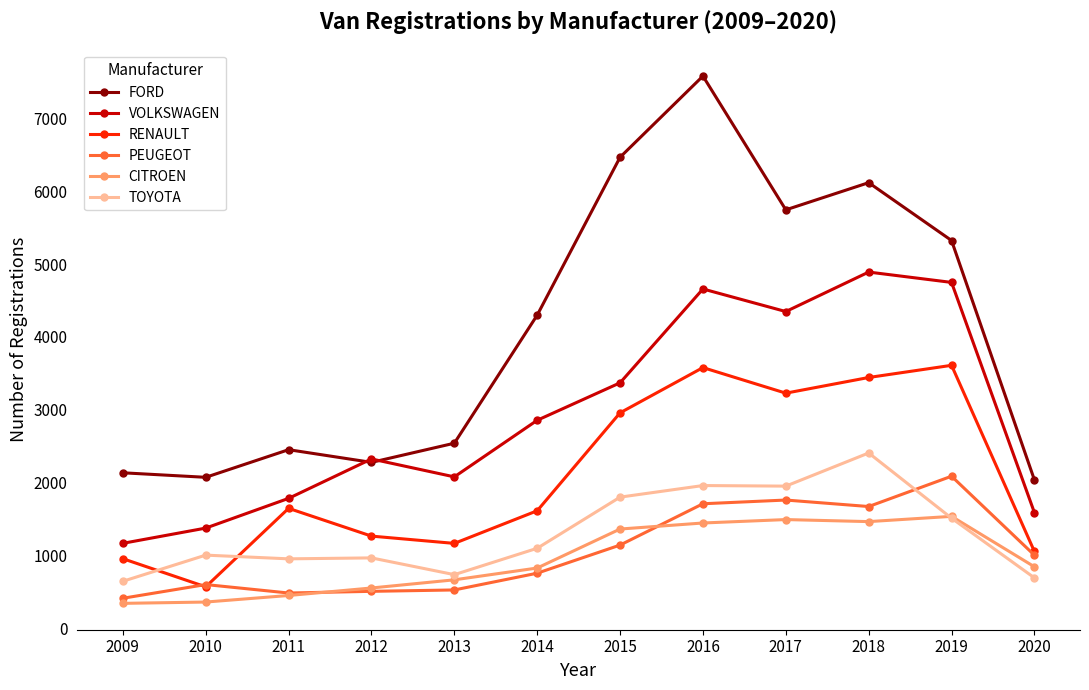

True or false: TOYOTA and VOLKSWAGEN cross at least once.

False